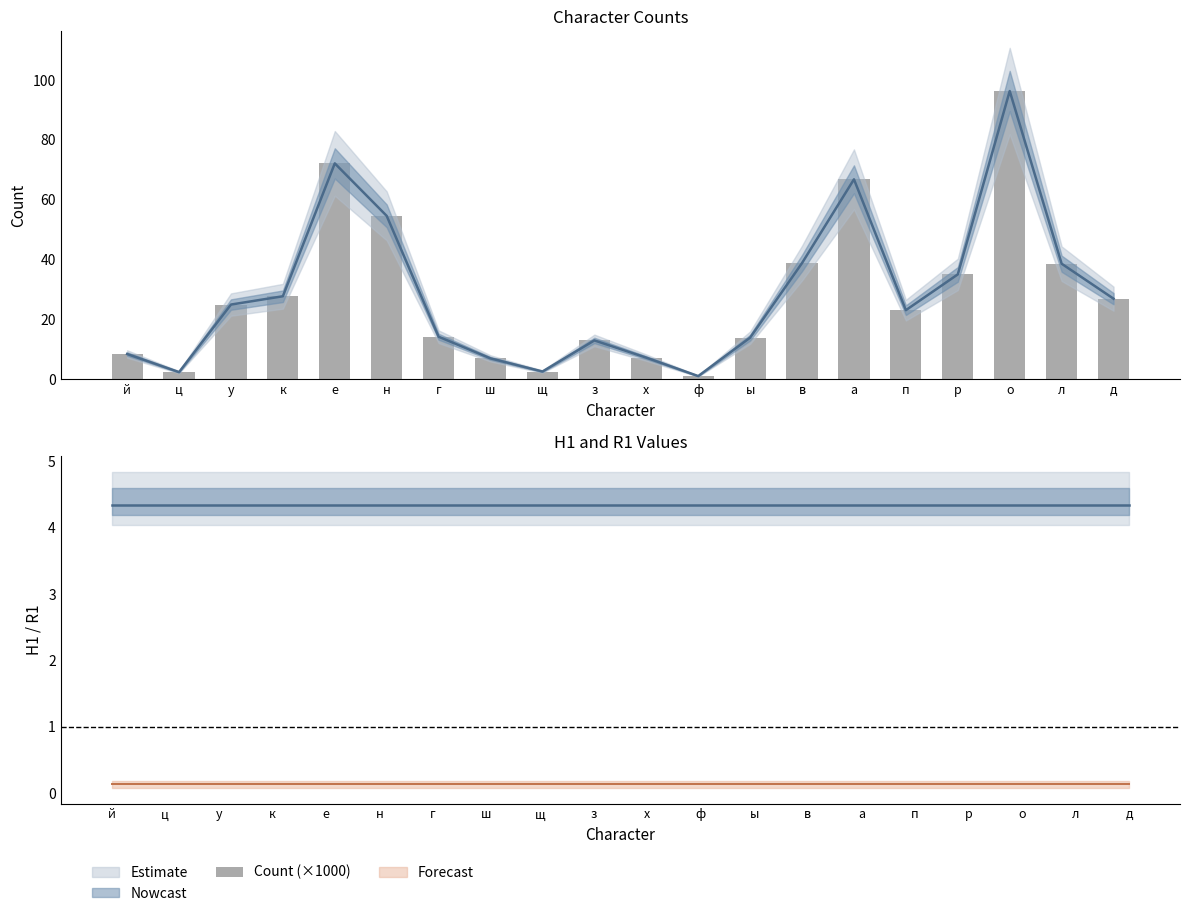

What is the difference between the maximum and minimum values?

95.4